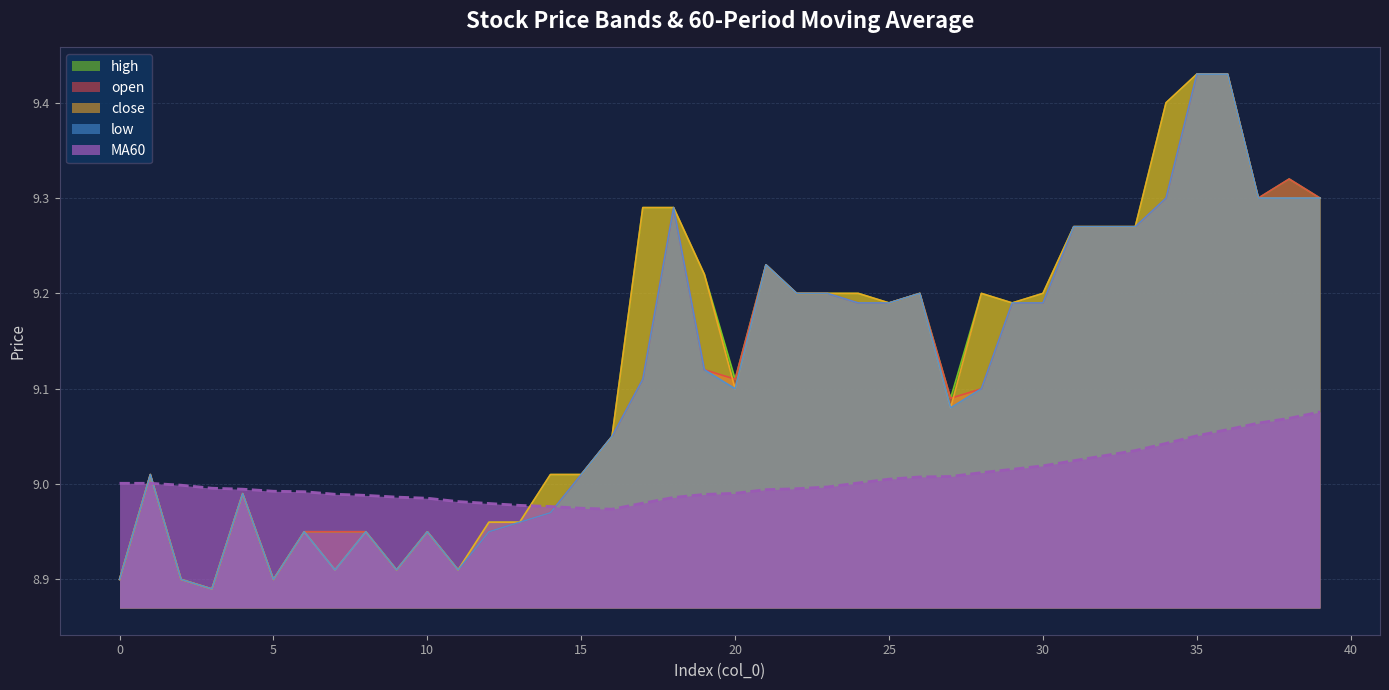

What is the sum of all low values?

364.4